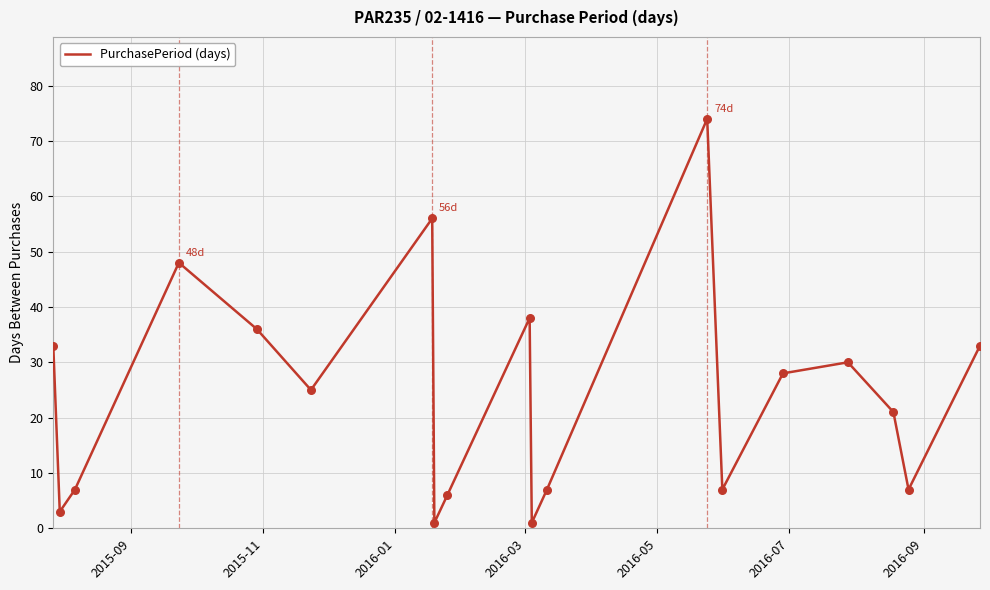

What is the difference between the maximum and minimum values?

73